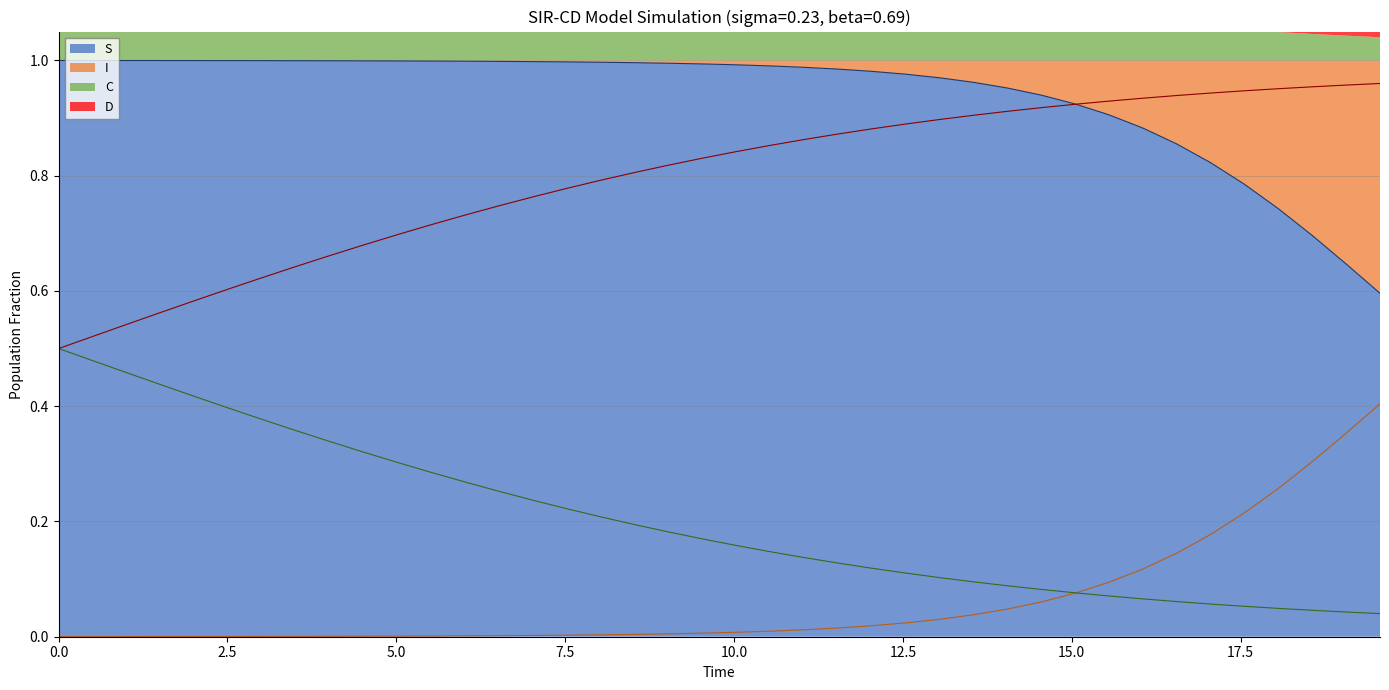

What is the average value of the C (line) series?

0.2